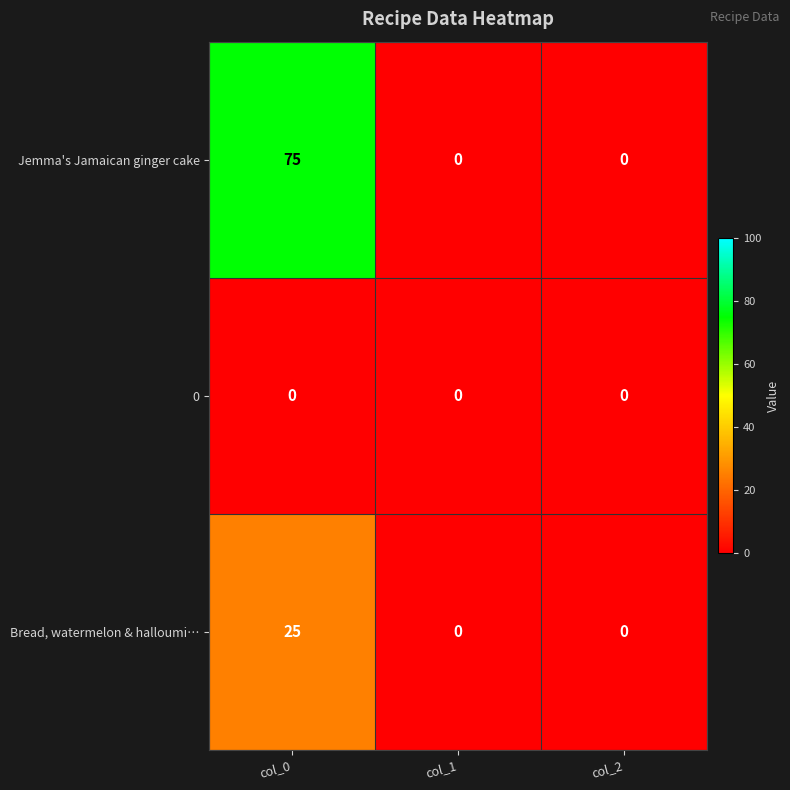

Which series has the widest spread of values?

Jemma's Jamaican ginger cake